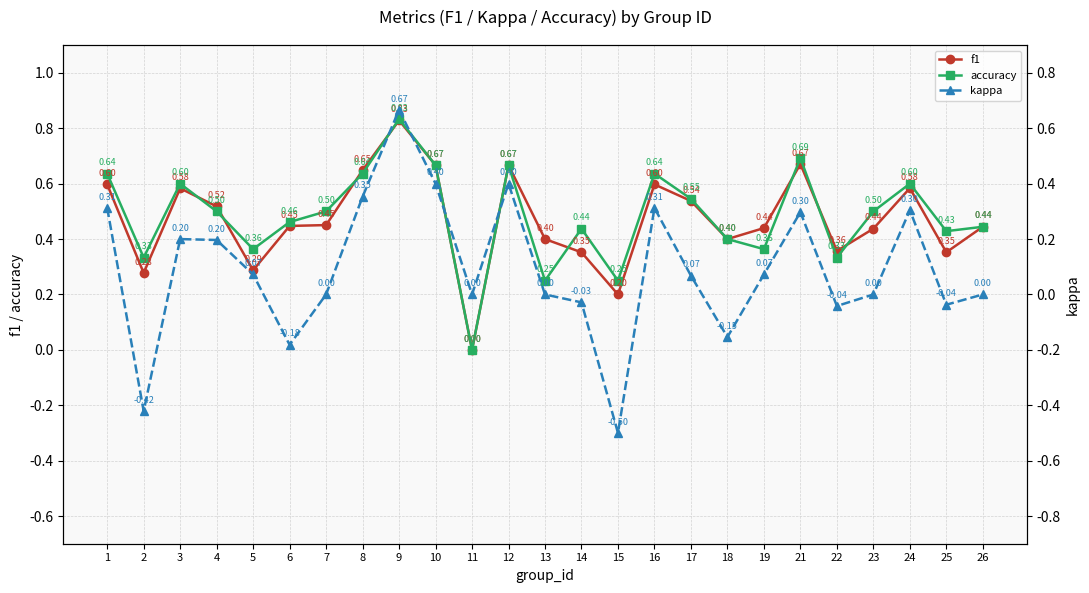

What is the difference between the f1 values at 2 and 10?

0.4